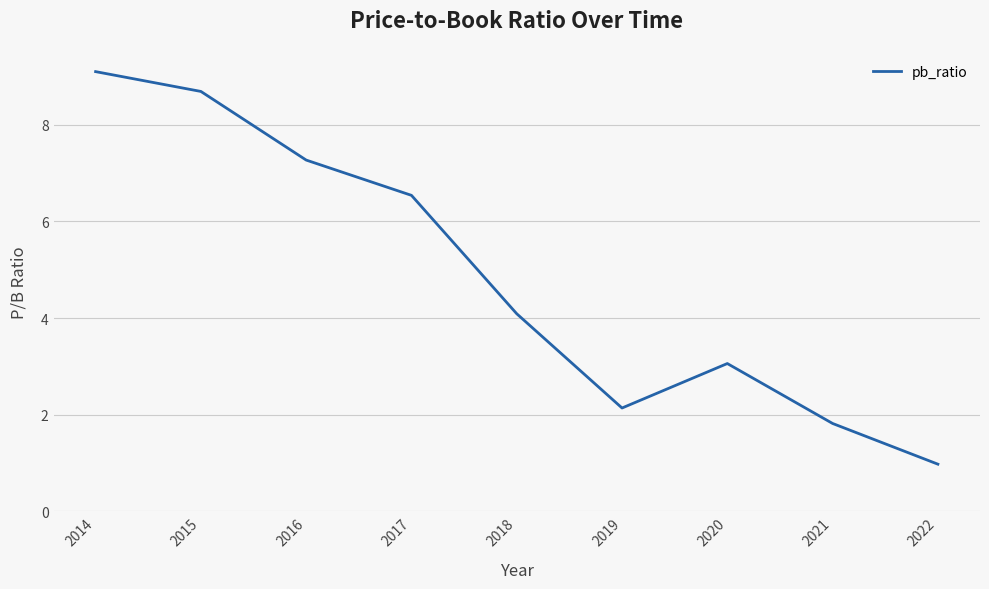

What is the sum of all values?

43.7